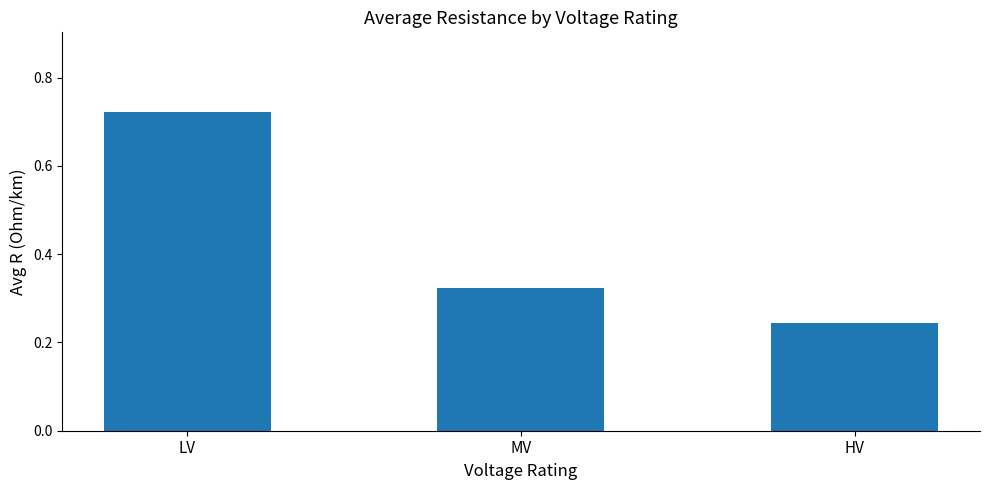

True or false: the data shows 0.1 at HV.

False